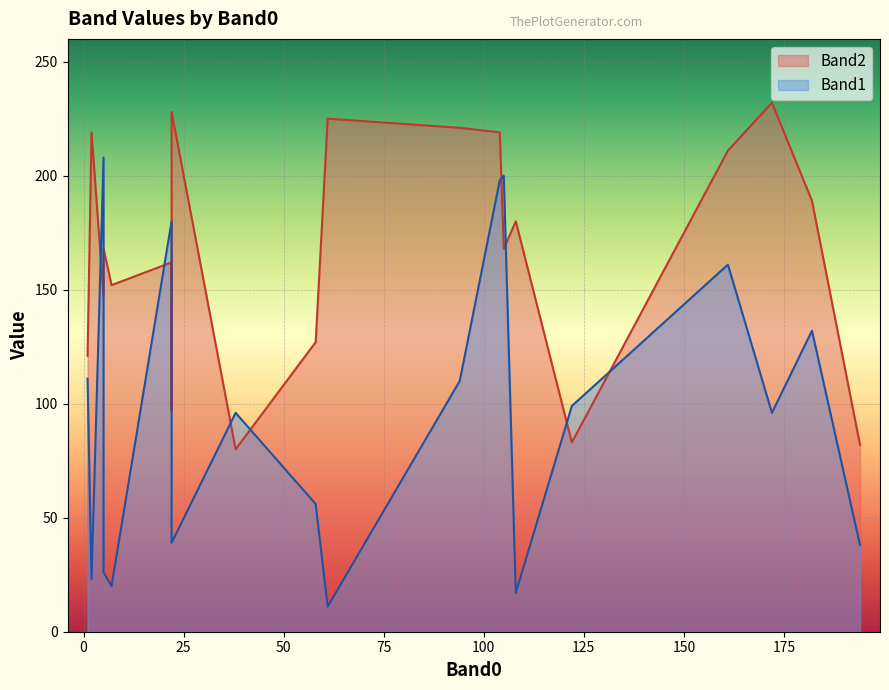

How many times do Band2 and Band1 cross each other?

8